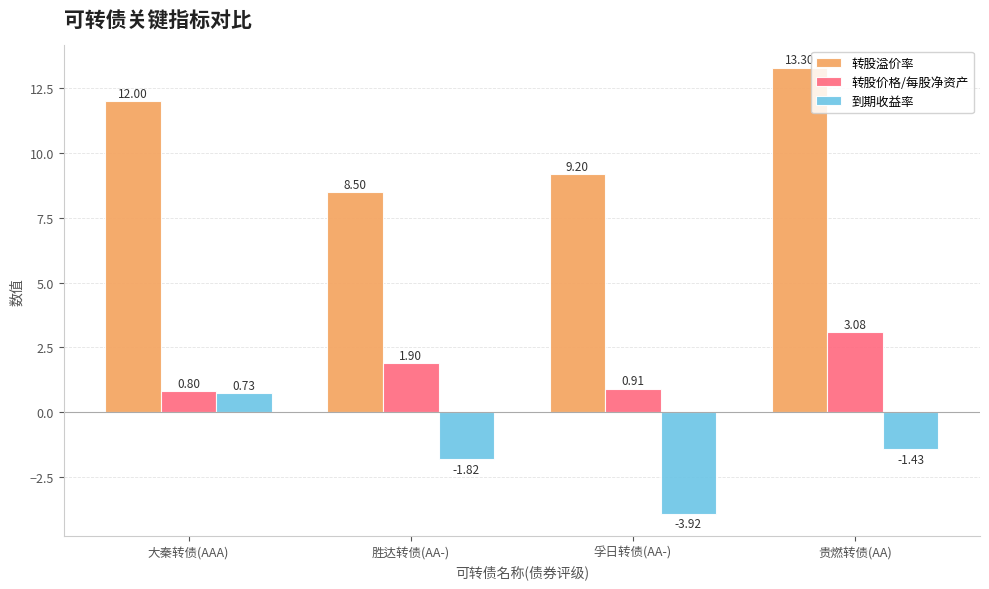

At which label does 转股价格/每股净资产 reach its peak?

贵燃转债(AA)